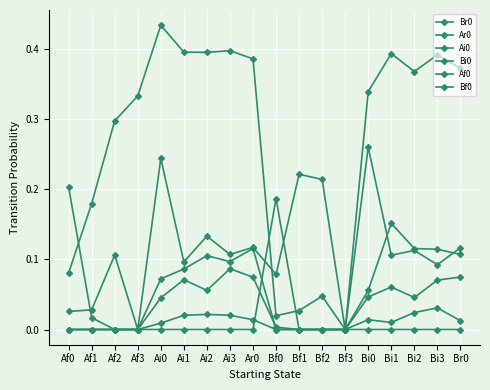

Which series changed the most between Af1 and Bi0?

Ar0